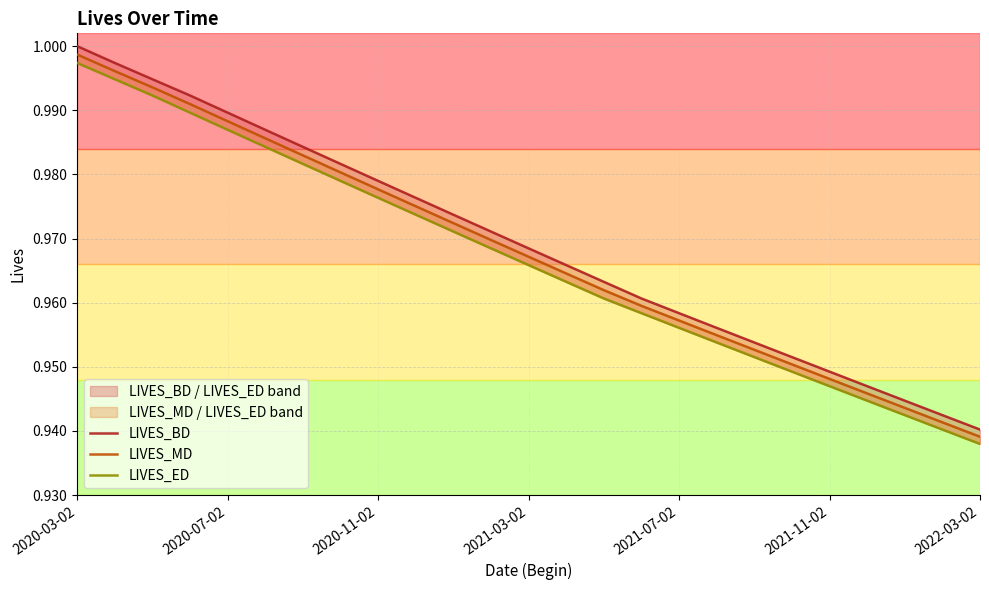

At how many categories does at least one series exceed 0?

25